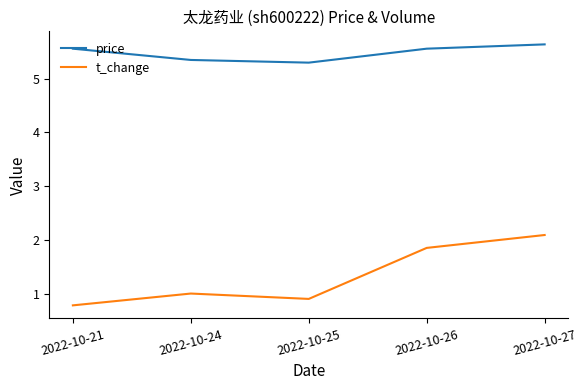

What is the approximate value of t_change at 2022-10-27?

2.1